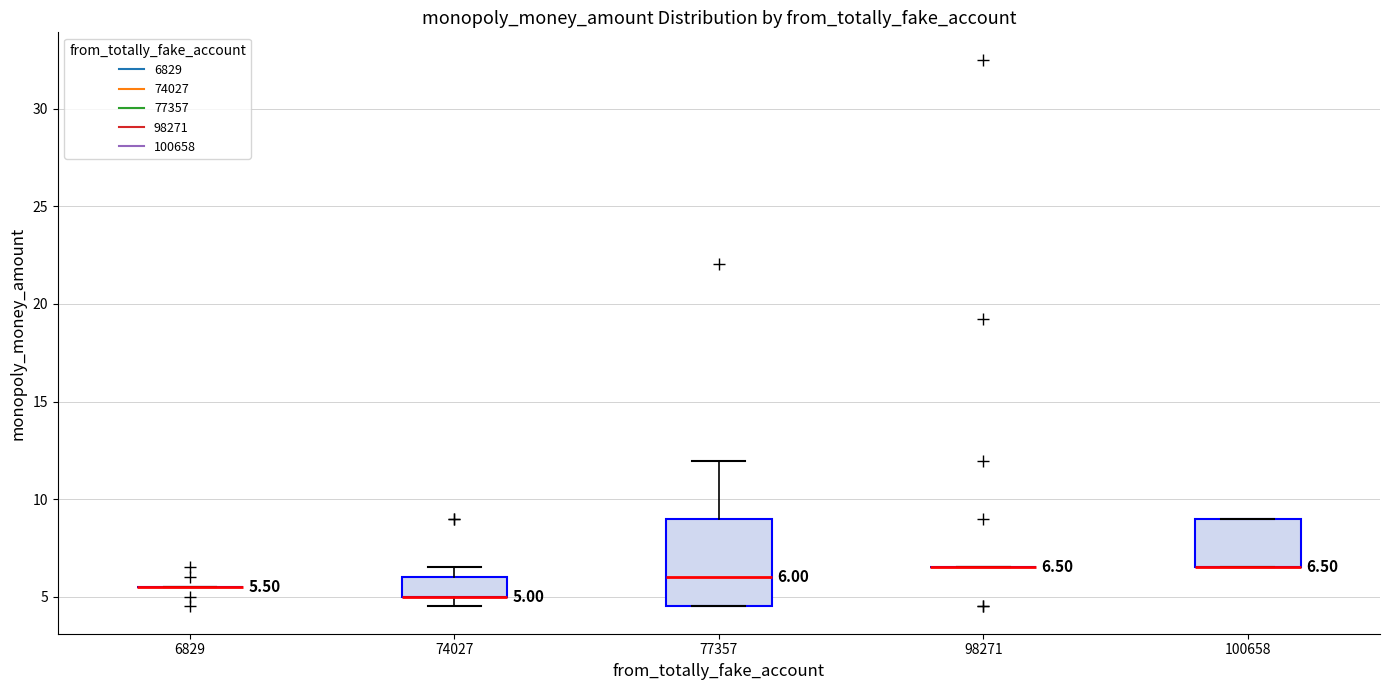

Comparing the boxes themselves (not the whiskers), which one is the tallest?

77357